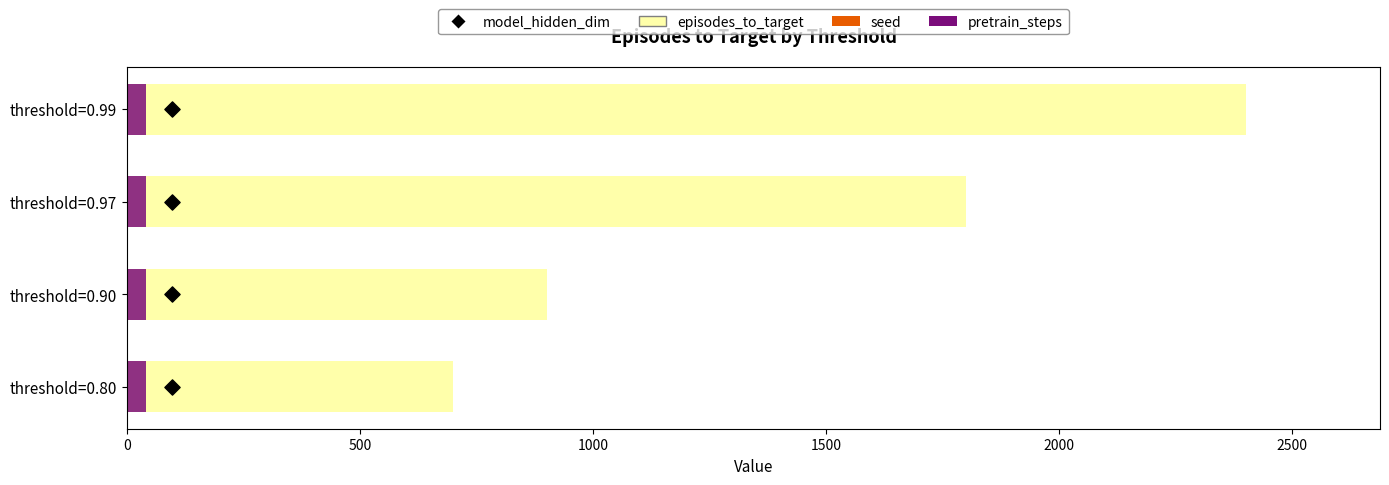

Which series contains the highest Y value?

episodes_to_target